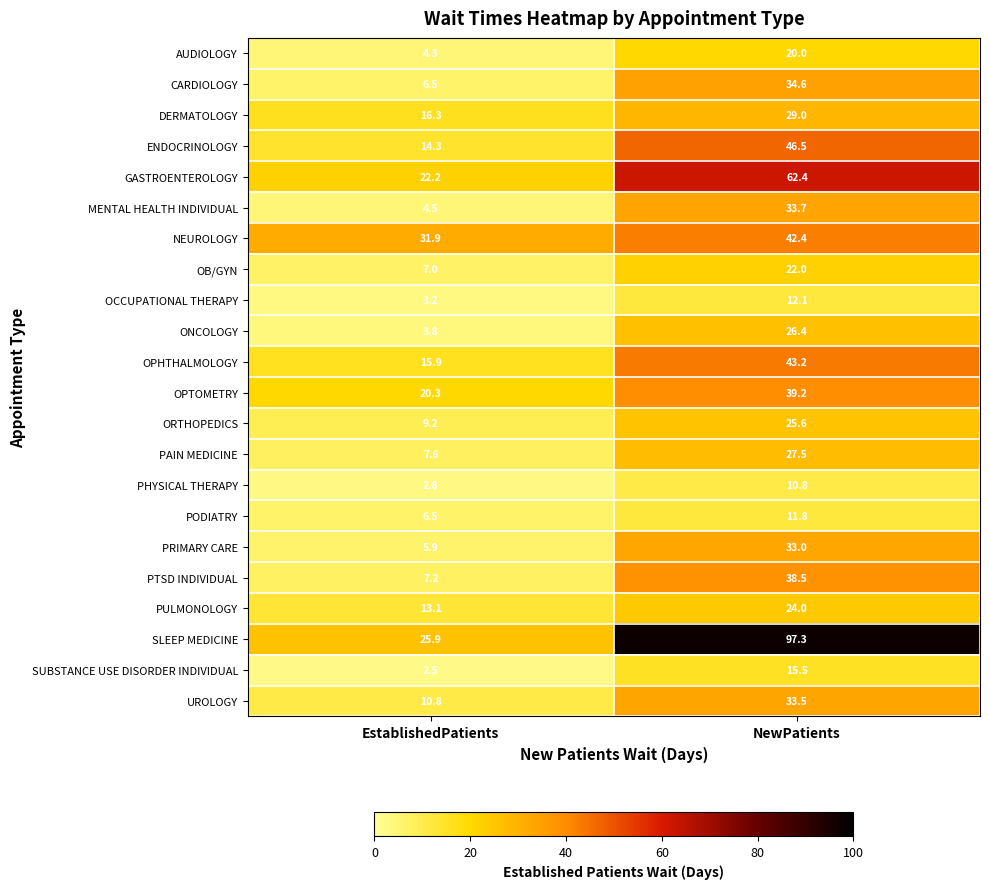

Between EstablishedPatients and NewPatients, which series saw the biggest shift?

SLEEP MEDICINE